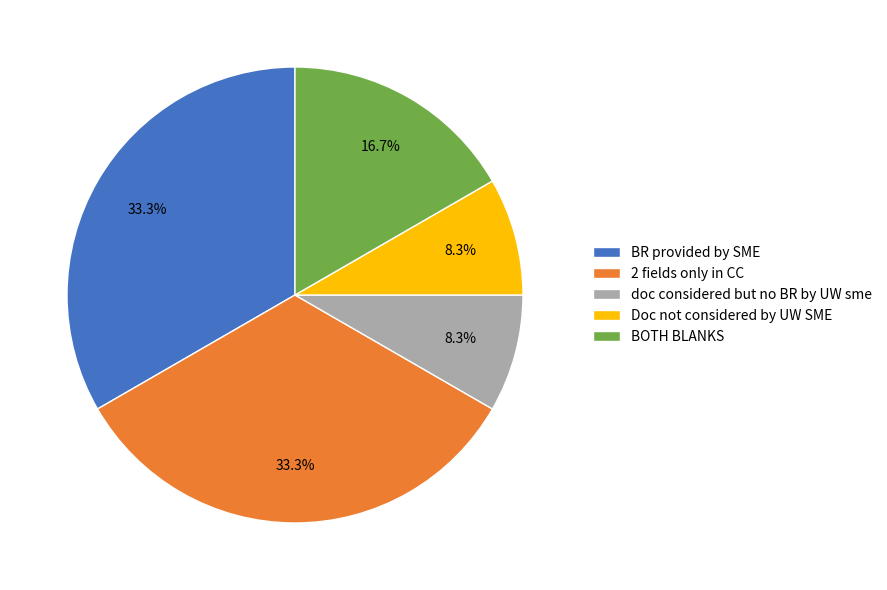

What is the total percentage of 2 fields only in CC and BR provided by SME?

66.7%